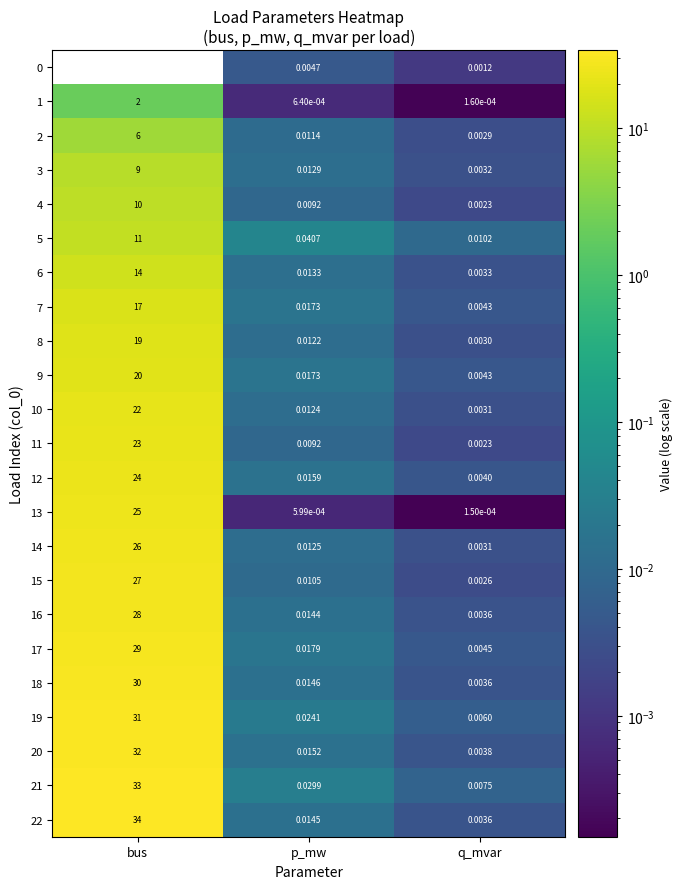

List the labels in order of 8 value, largest first.

bus, p_mw, q_mvar